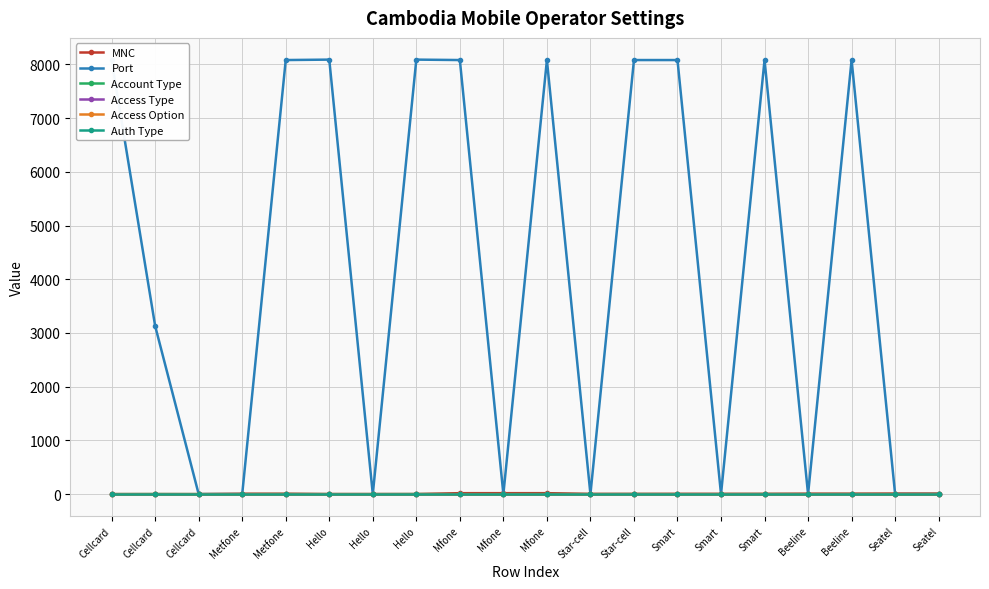

What is the sum of all Account Type values?

8